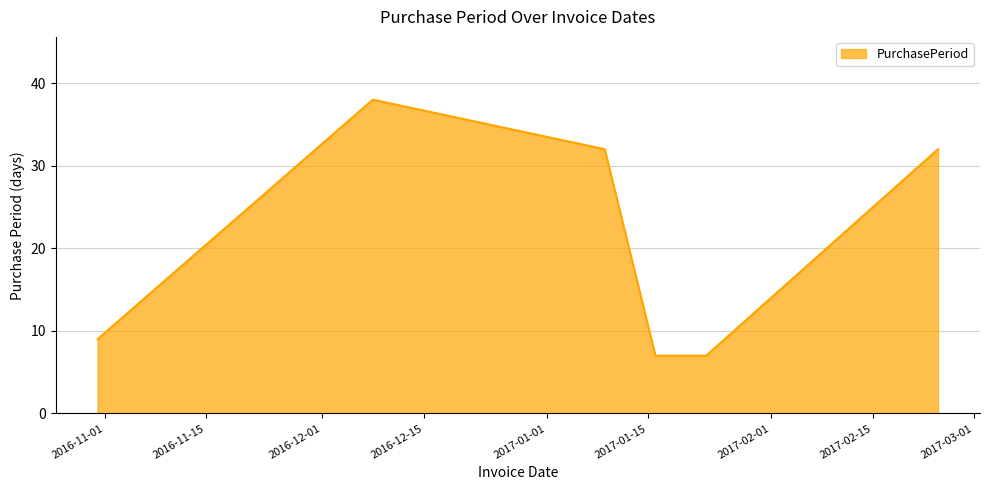

What is the minimum value shown in the chart?

7